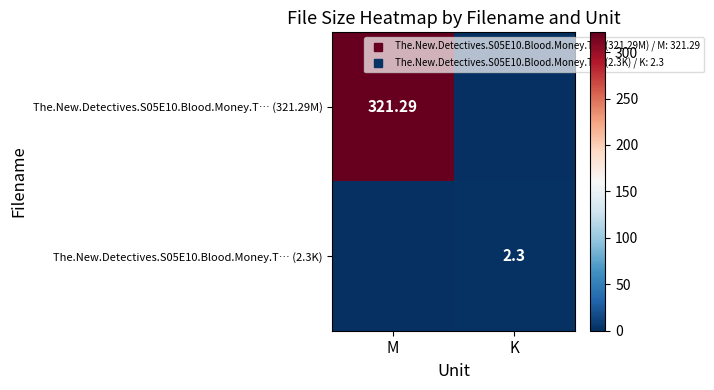

What value does the The.New.Detectives.S05E10.Blood.Money.T… (2.3K) series have at K?

2.3